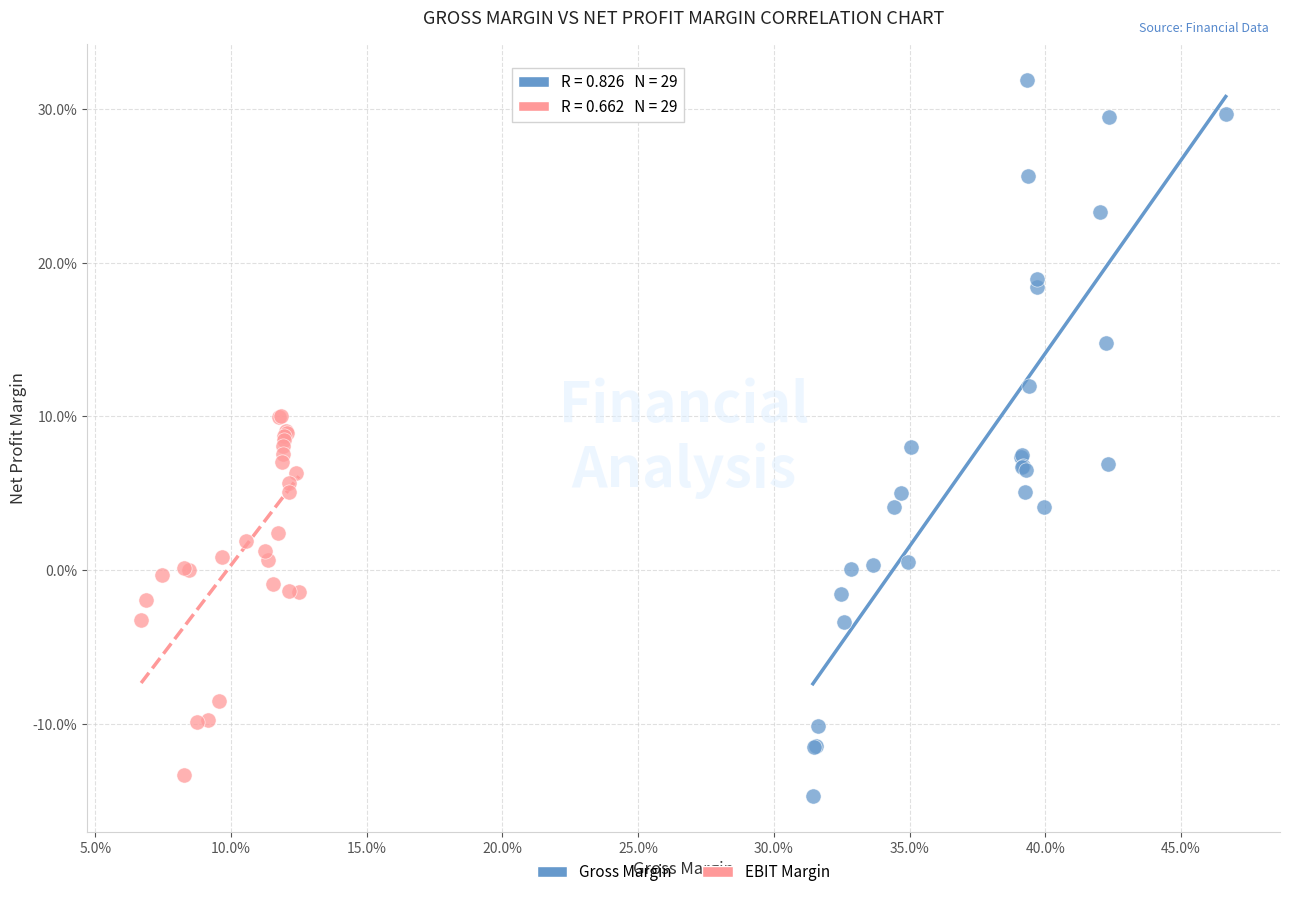

What are all the series names shown in the legend?

Gross Margin, EBIT Margin